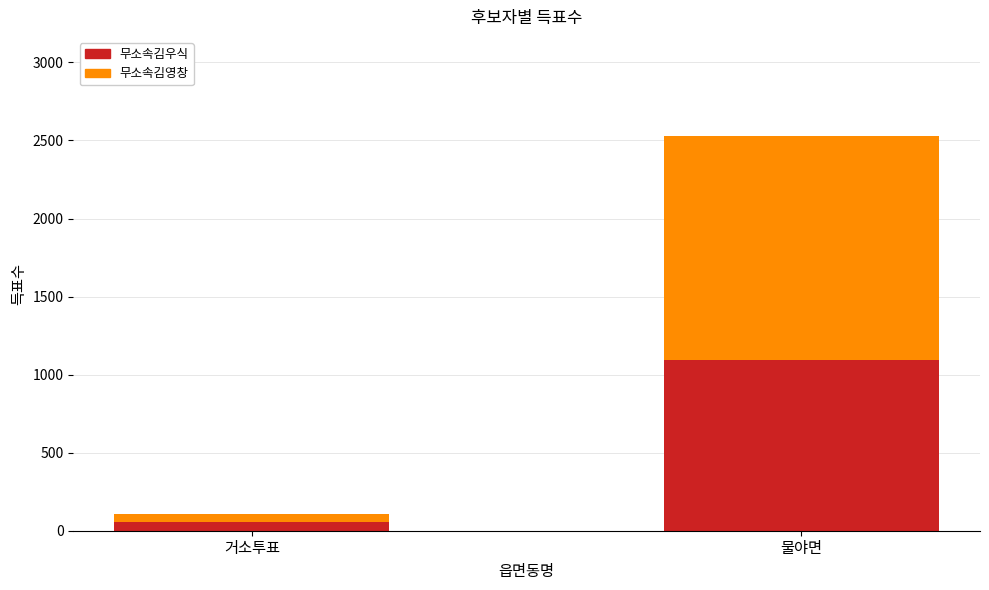

What is the average value of the 무소속김우식 series?

576